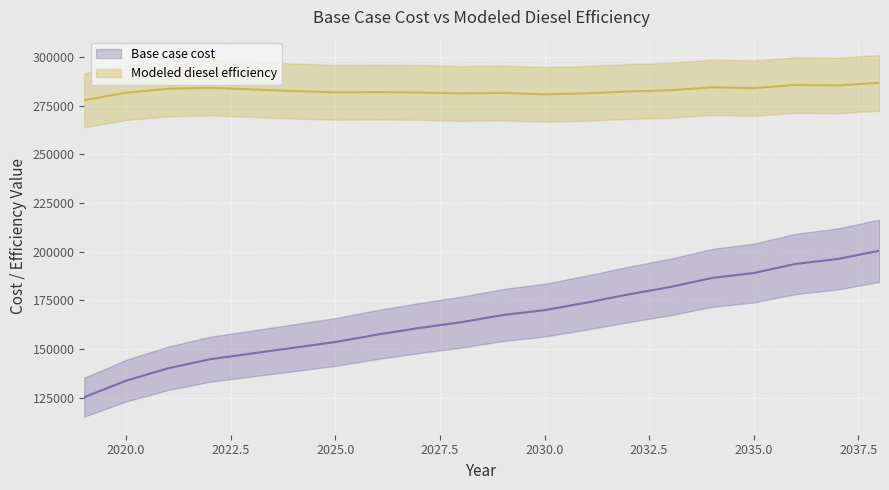

What is the value of the Base case cost point at the 2nd from the left?

133656.4